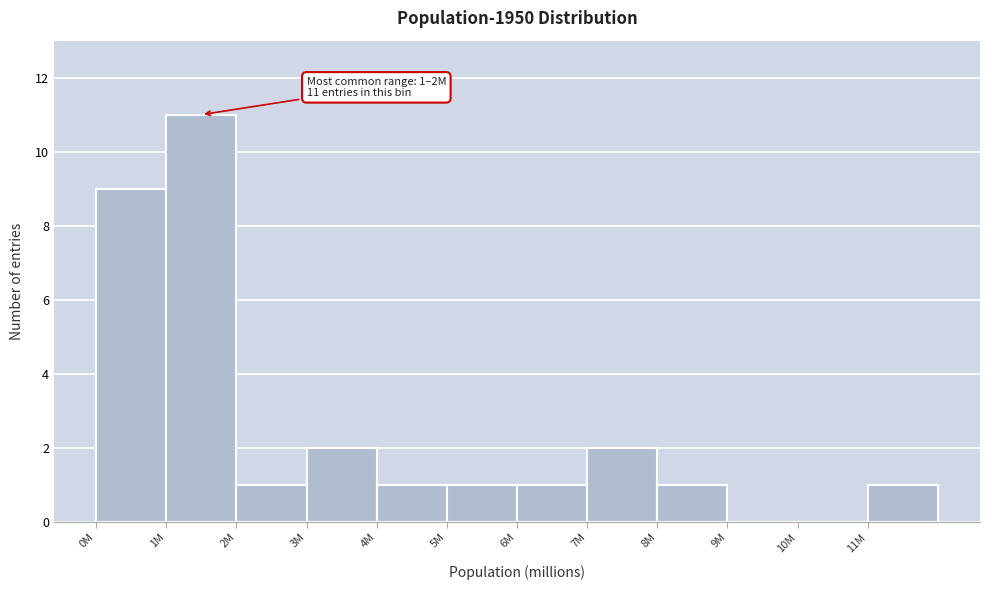

Reading right to left, transcribe all the data shown in this chart.

11M=1	10M=0	9M=0	8M=1	7M=2	6M=1	5M=1	4M=1	3M=2	2M=1	1M=11	0M=9